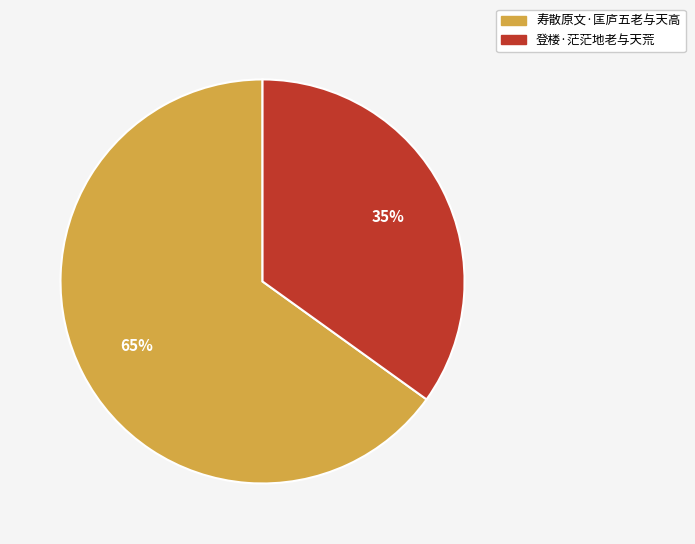

Which has a higher value, 寿散原文·匡庐五老与天高 or 登楼·茫茫地老与天荒?

寿散原文·匡庐五老与天高